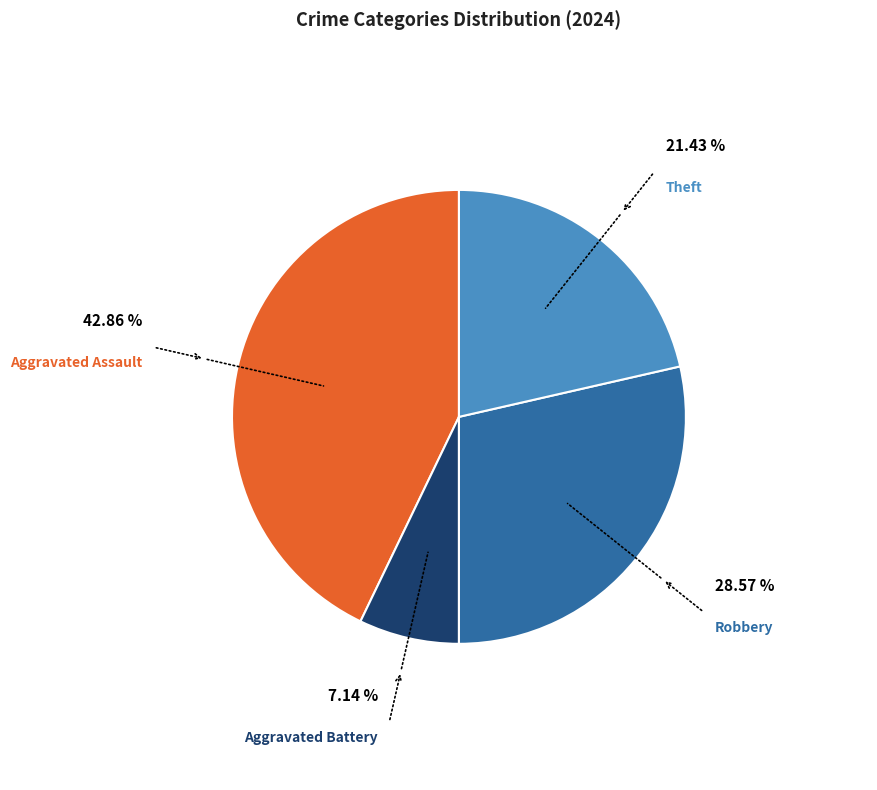

To the nearest percent, what is the difference between the Aggravated Battery and Theft slice percentages?

14%